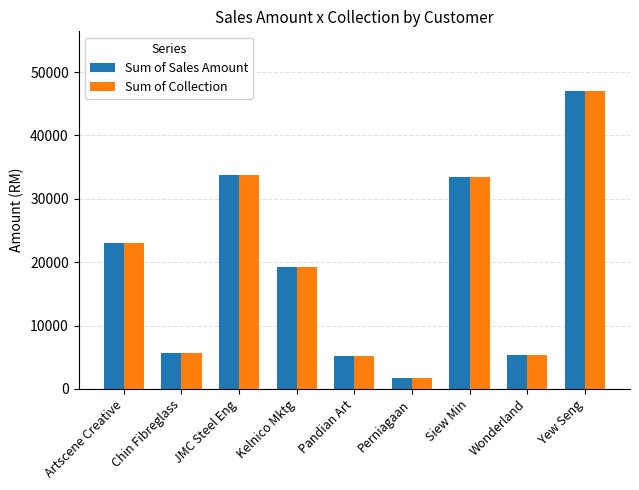

What is the difference between the second highest and second lowest values in the Sum of Sales Amount series?

28643.8